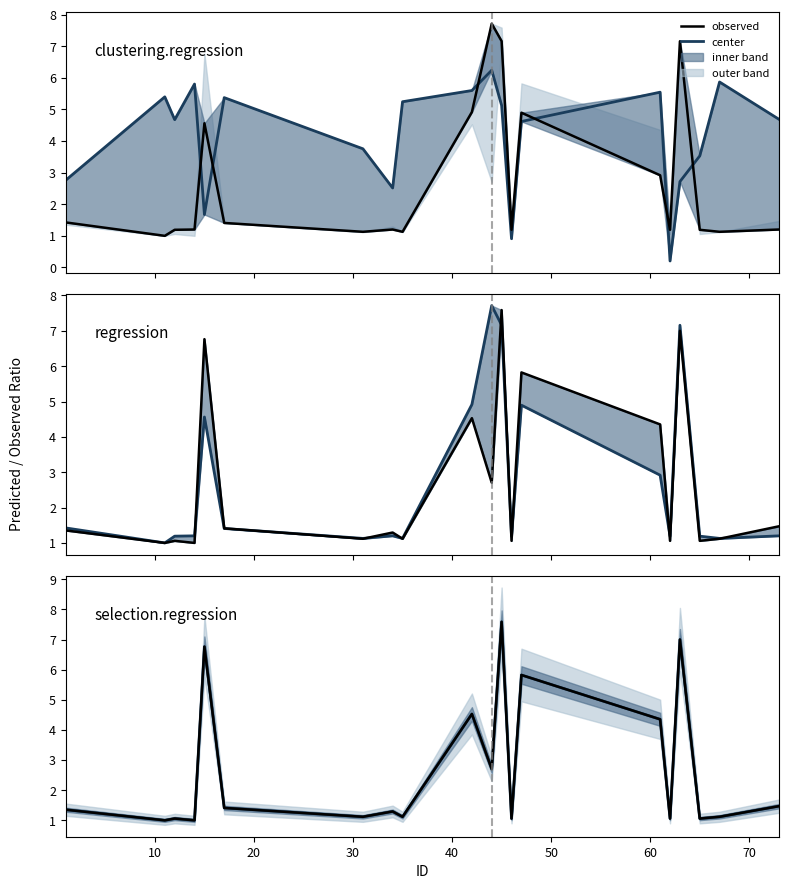

Which series has the largest range (max minus min)?

center